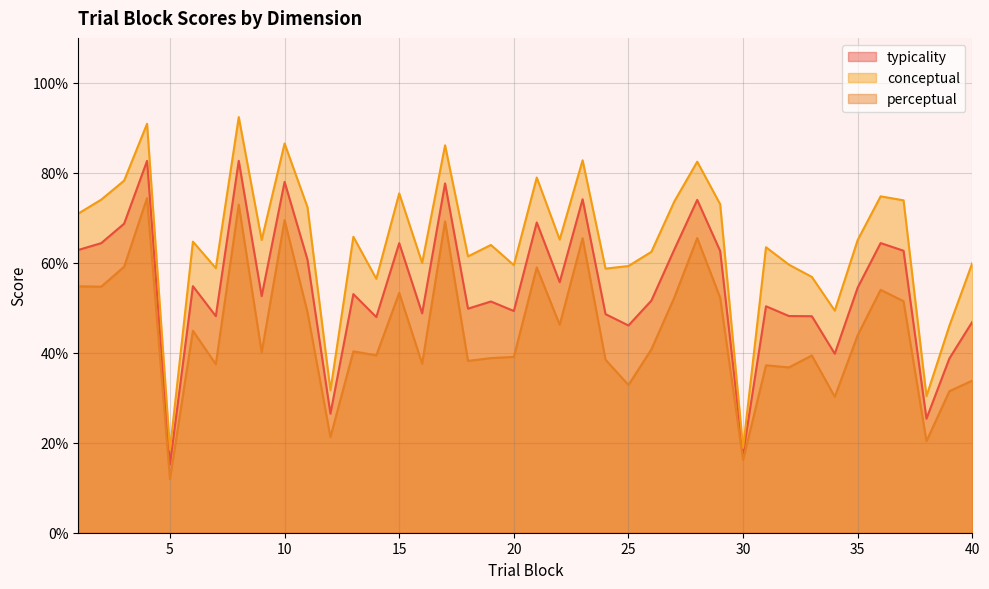

At how many categories does at least one series exceed 75?

9